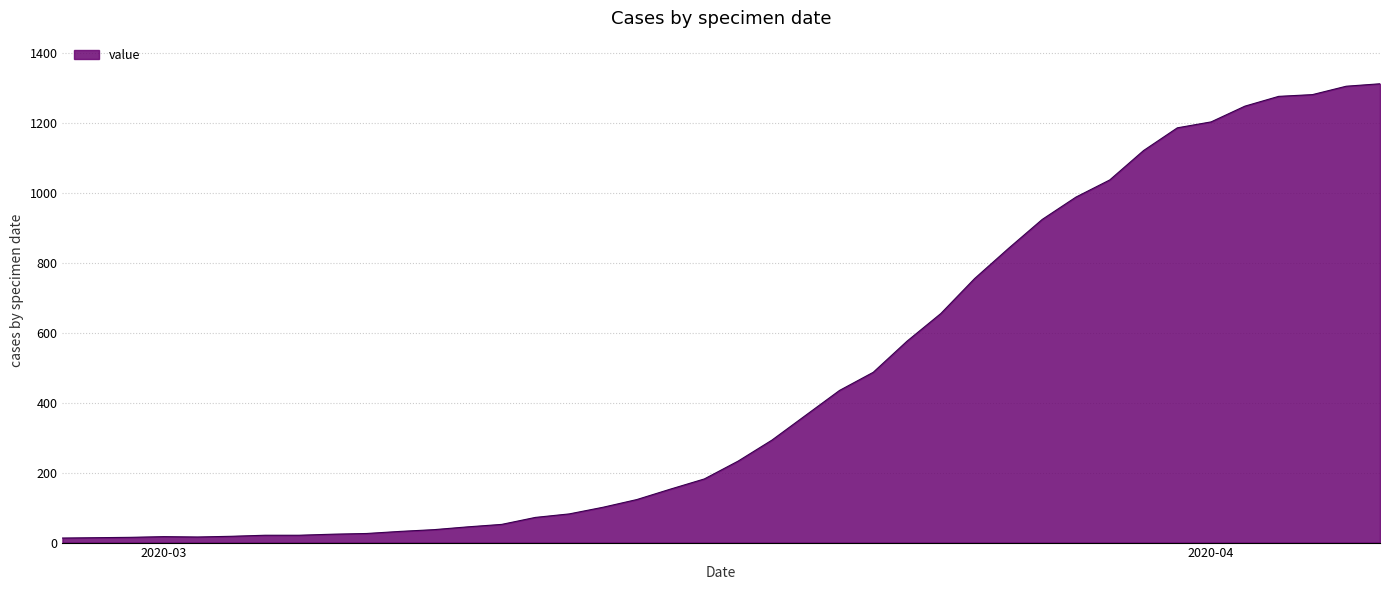

What is the greatest value displayed?

1312